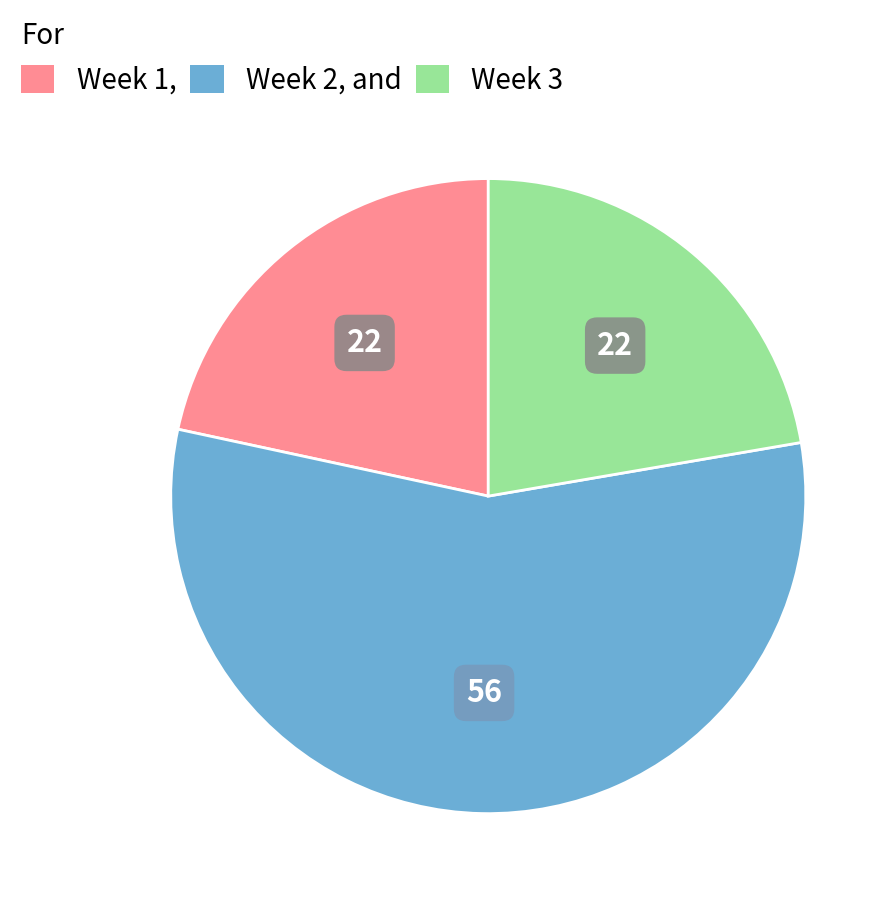

The Week 3 slice represents 22% of the pie. True or false?

True